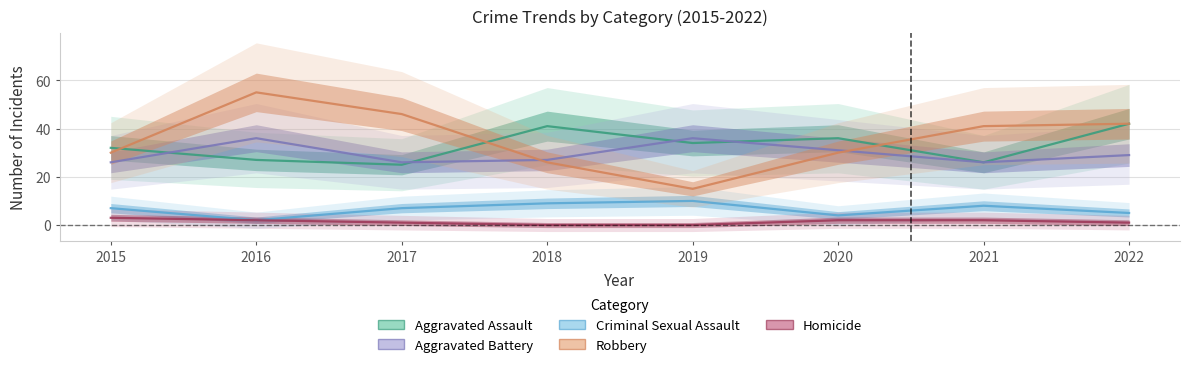

List the labels in order of Homicide value, largest first.

2015, 2016, 2020, 2021, 2017, 2022, 2018, 2019